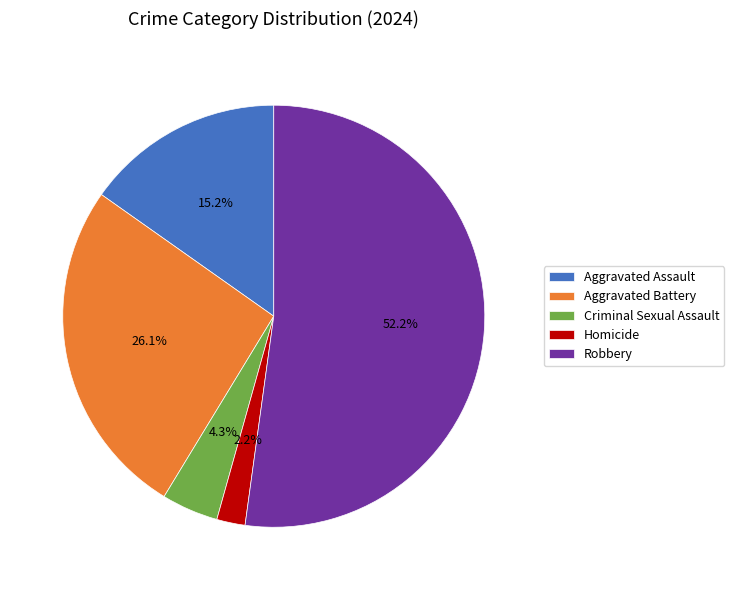

Which category has the smallest portion of the pie?

Homicide